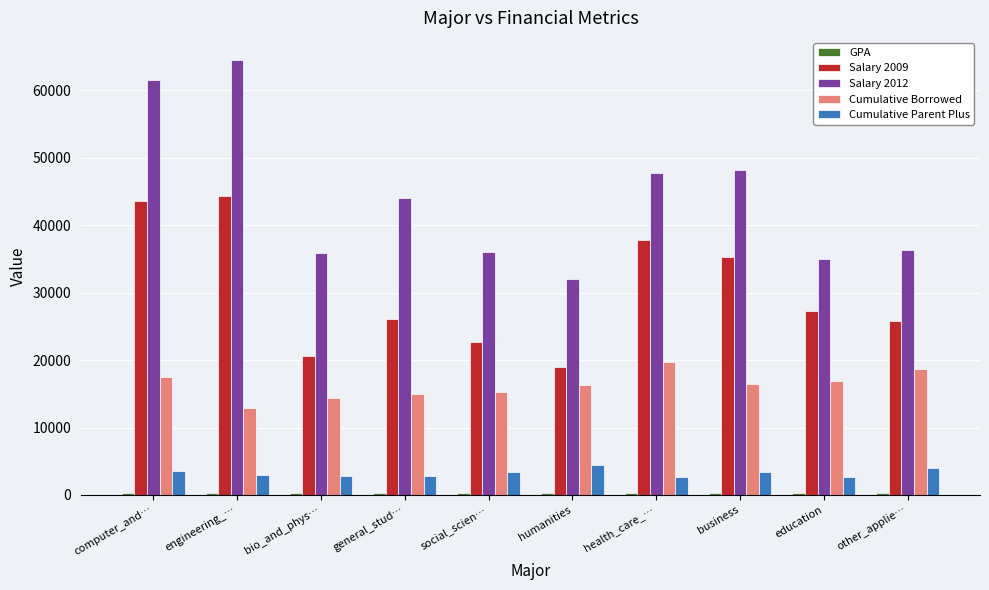

Which series has the widest spread of values?

Salary 2012